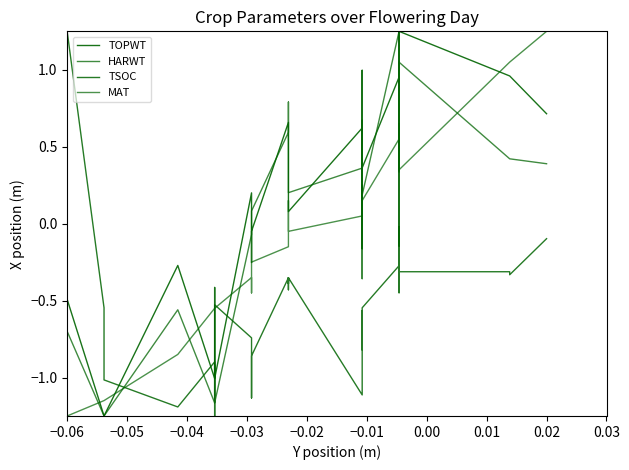

How many series are shown in this chart?

4